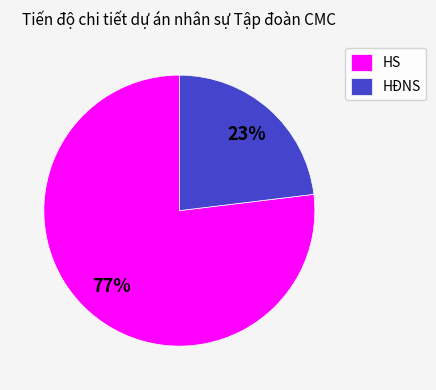

Which slice is the largest?

HS